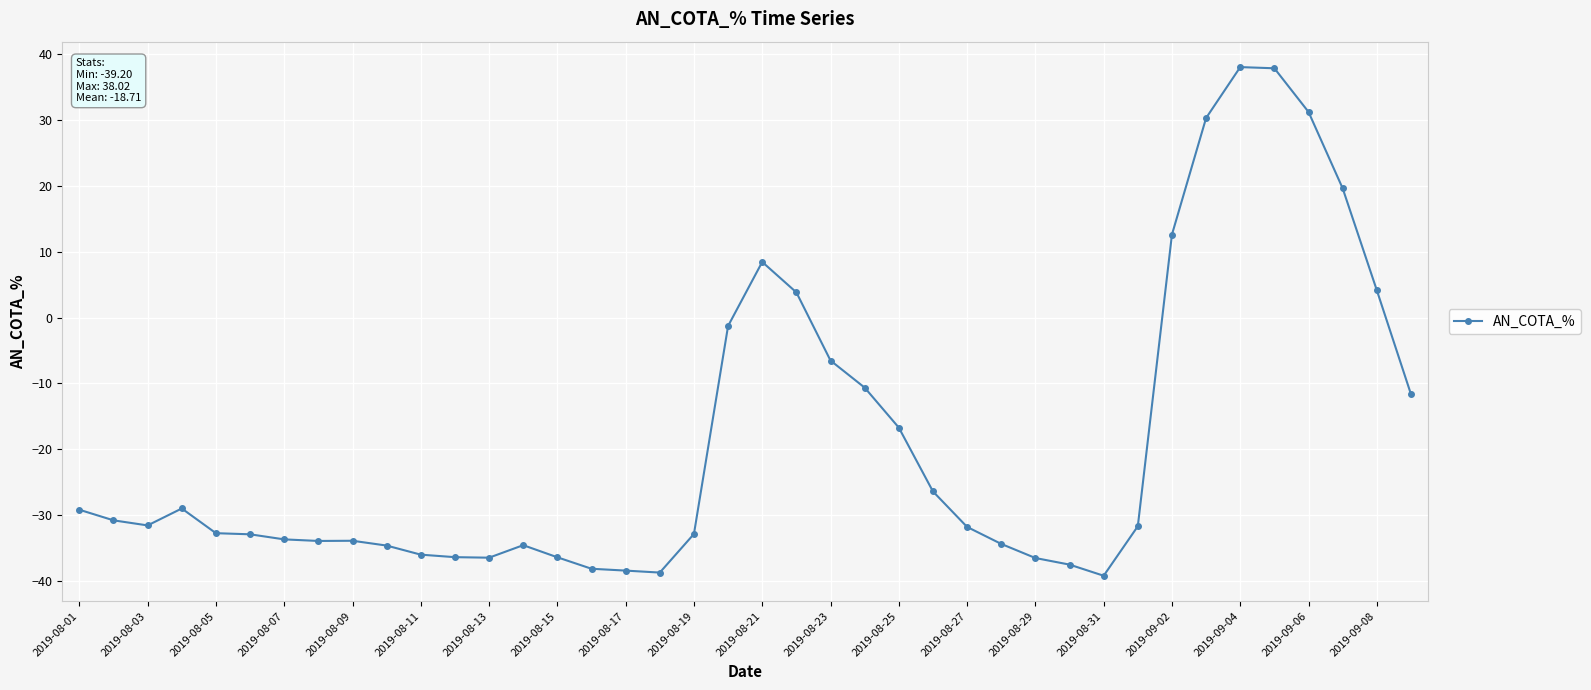

How many negative values are there?

31